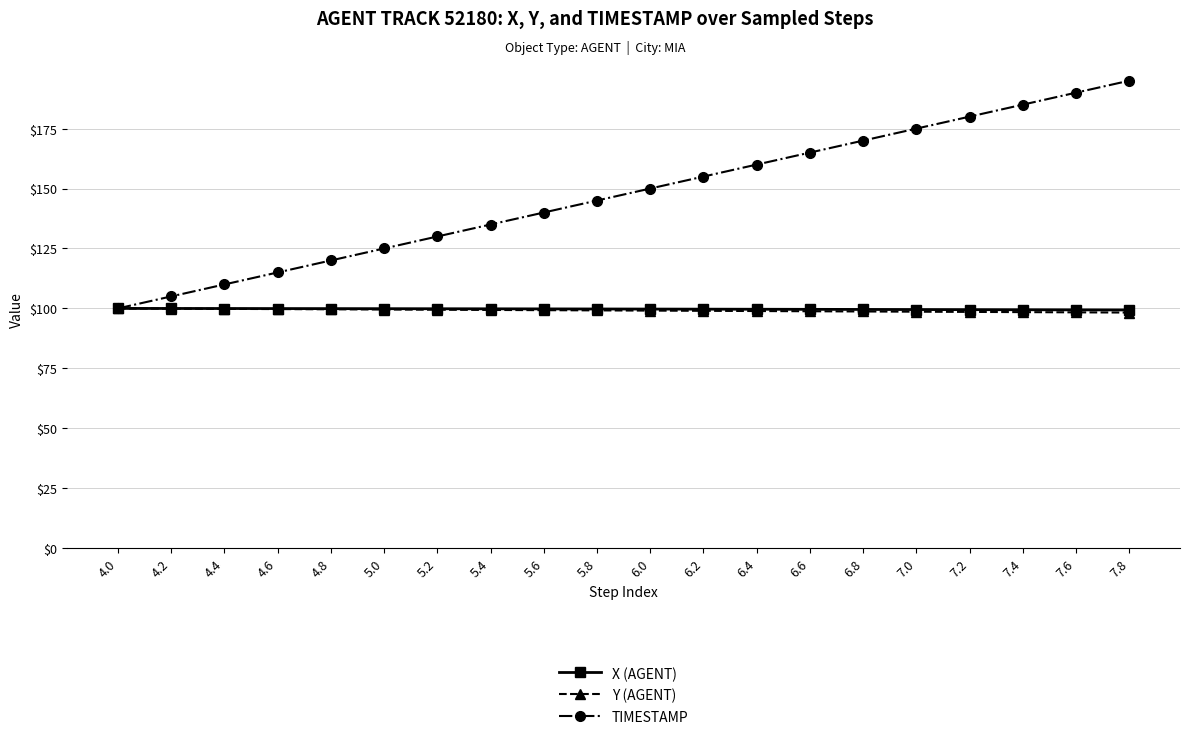

Between 4.0 and 7.2, which series saw the biggest shift?

TIMESTAMP